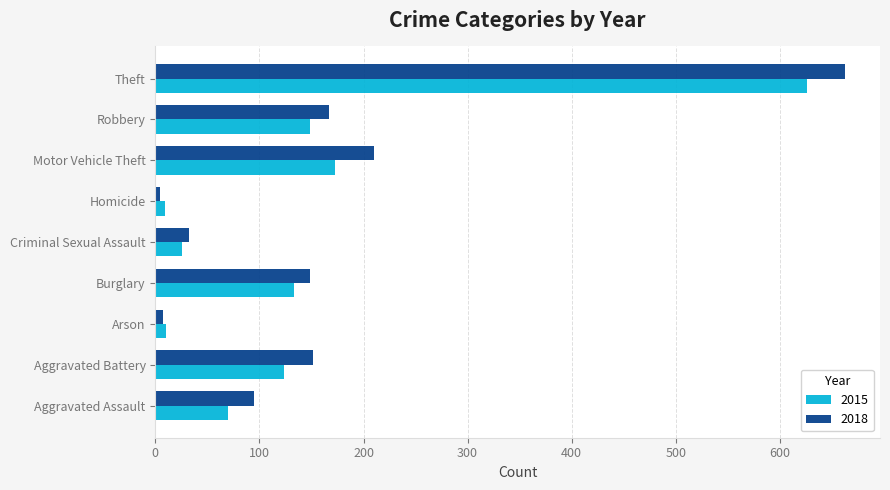

Read the 2015 value at Theft.

626